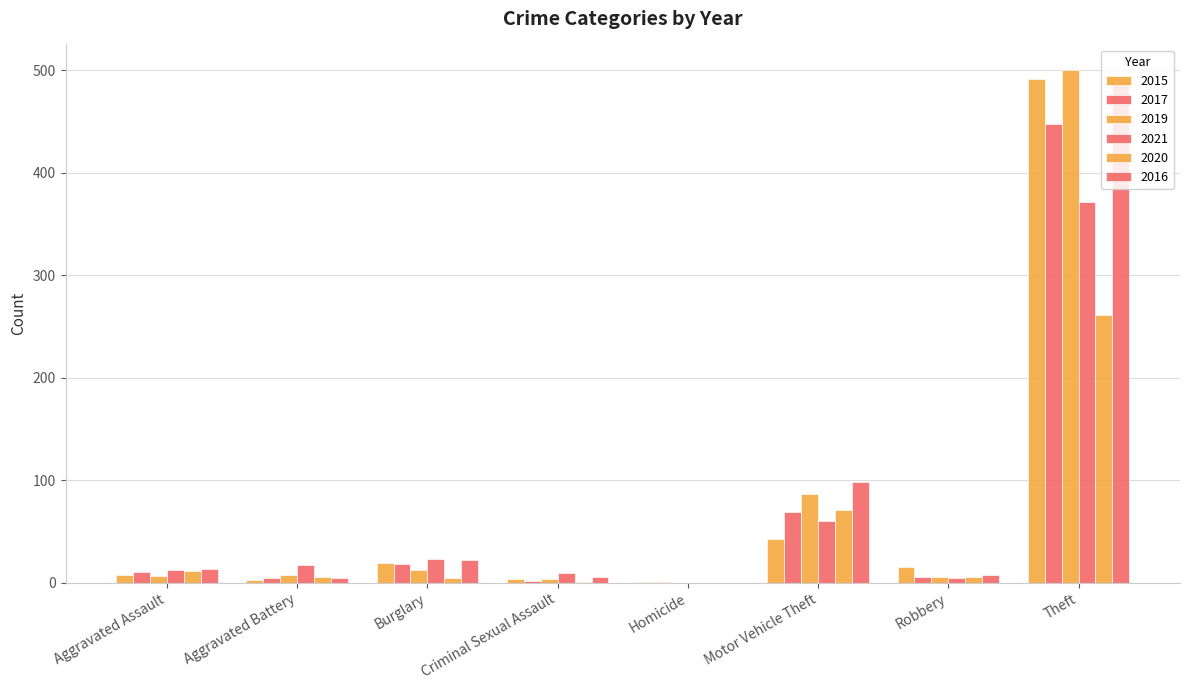

What is the value of the 2021 bar at the 2nd from the left?

17